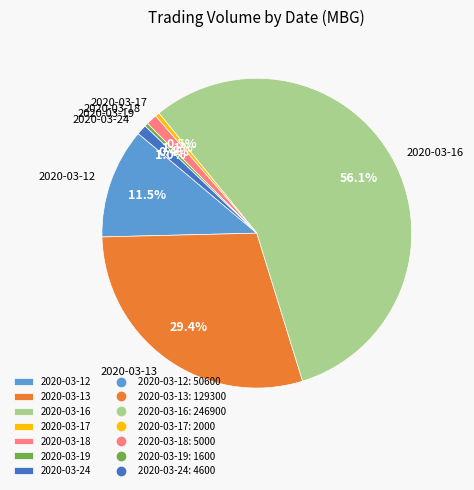

To the nearest percent, what is the difference between the 2020-03-19 and 2020-03-16 slice percentages?

56%